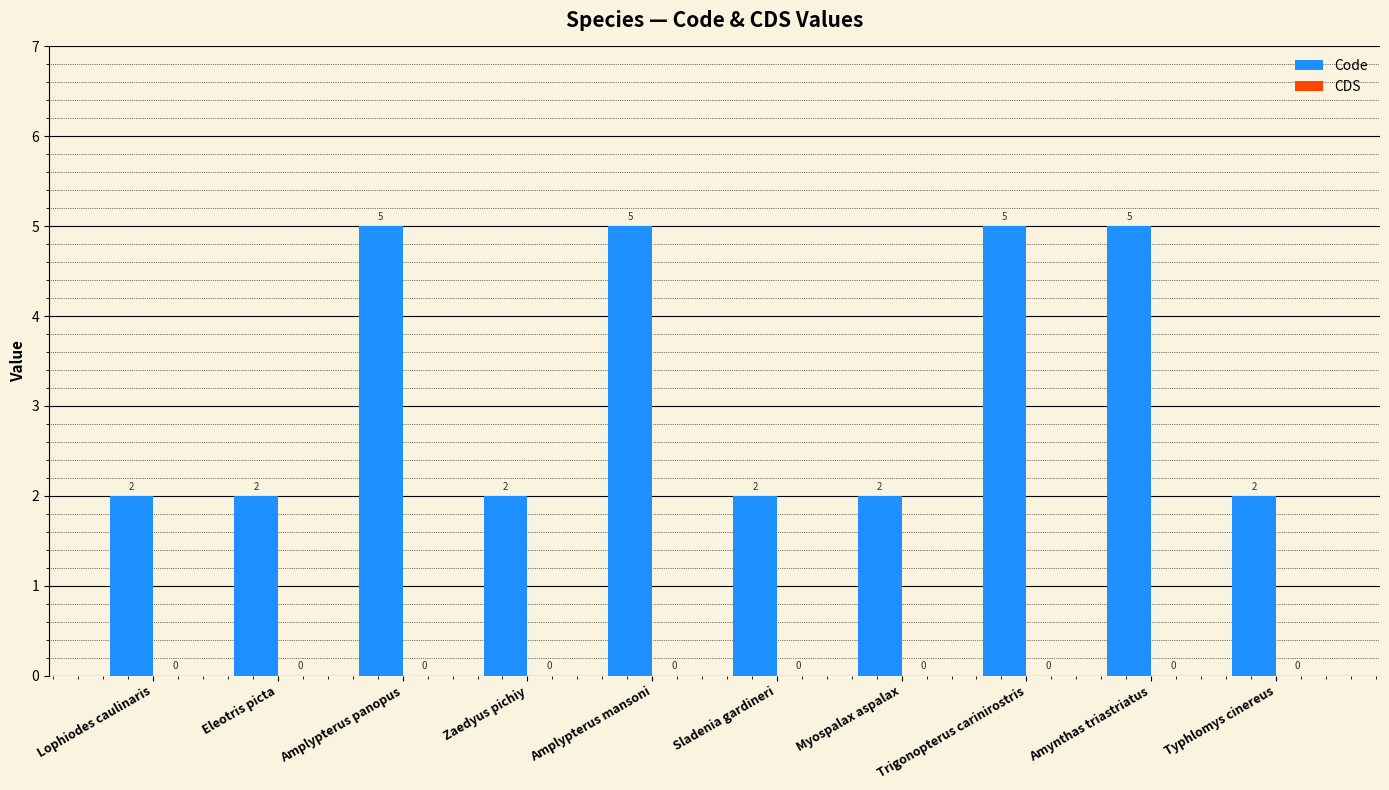

What is the greatest value displayed?

5